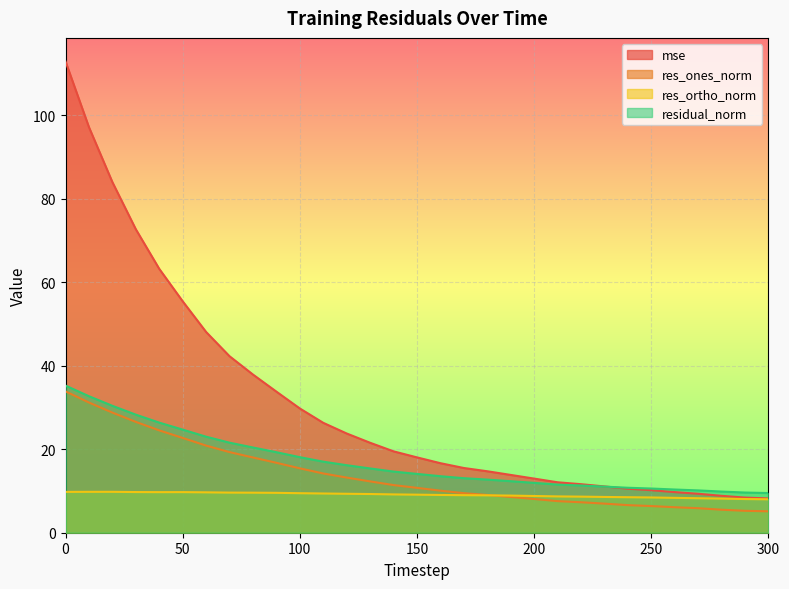

The mse series shows 38.8 at 110. True or false?

False